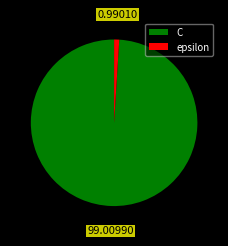

Rank the categories by value from lowest to highest.

epsilon, C